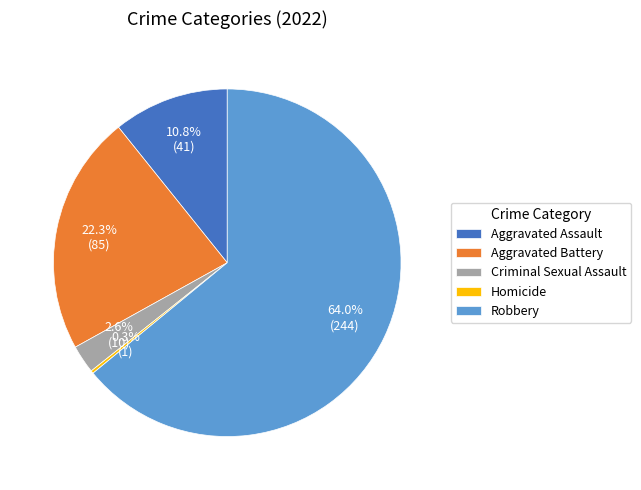

Is the sum of Criminal Sexual Assault and Aggravated Assault greater than half?

No